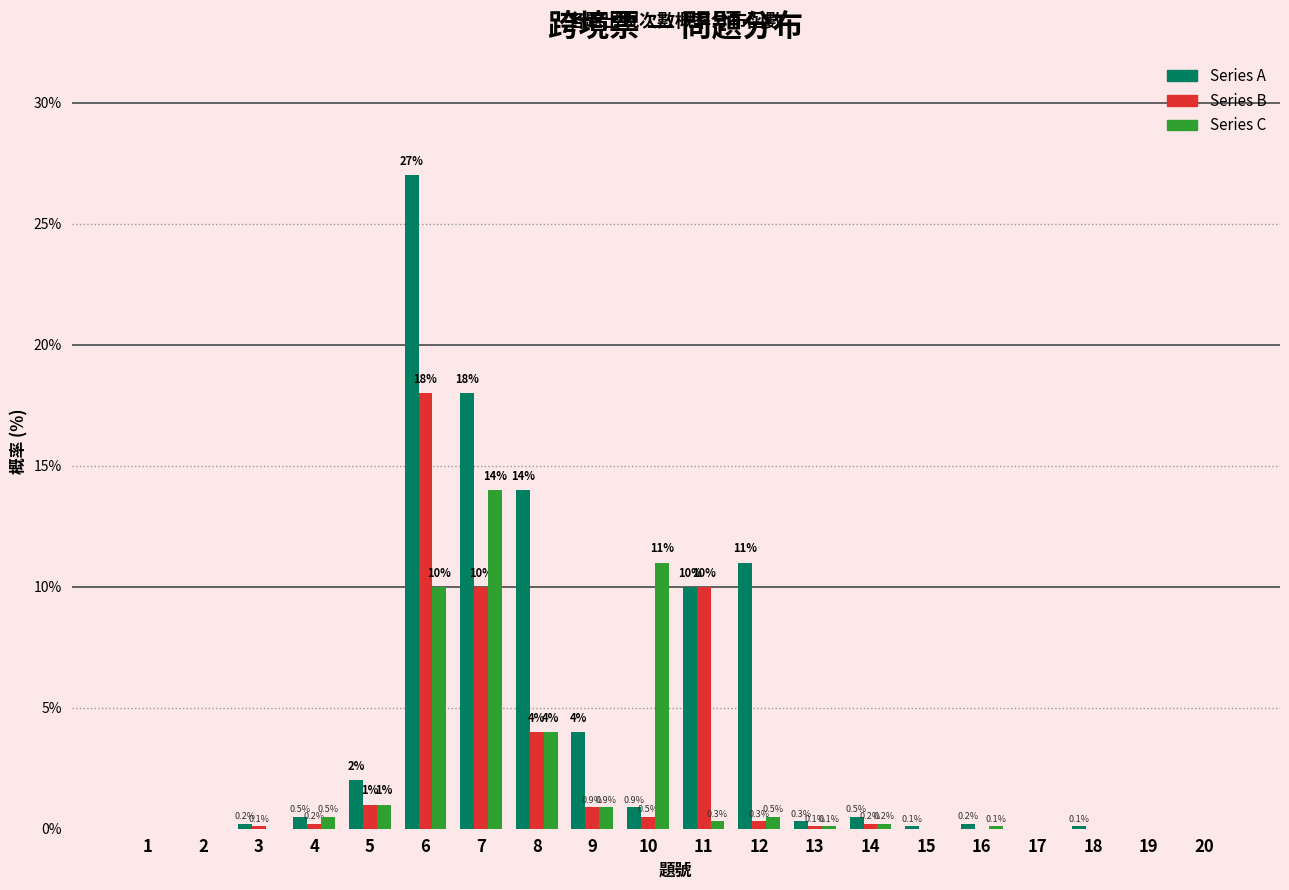

Reading left to right, extract all data points from this chart.

Series A: 1=0.0	2=0.0	3=0.2	4=0.5	5=2.0	6=27.0	7=18.0	8=14.0	9=4.0	10=0.9	11=10.0	12=11.0	13=0.3	14=0.5	15=0.1	16=0.2	17=0.0	18=0.1	19=0.0	20=0.0
Series B: 1=0.0	2=0.0	3=0.1	4=0.2	5=1.0	6=18.0	7=10.0	8=4.0	9=0.9	10=0.5	11=10.0	12=0.3	13=0.1	14=0.2	15=0.0	16=0.0	17=0.0	18=0.0	19=0.0	20=0.0
Series C: 1=0.0	2=0.0	3=0.0	4=0.5	5=1.0	6=10.0	7=14.0	8=4.0	9=0.9	10=11.0	11=0.3	12=0.5	13=0.1	14=0.2	15=0.0	16=0.1	17=0.0	18=0.0	19=0.0	20=0.0